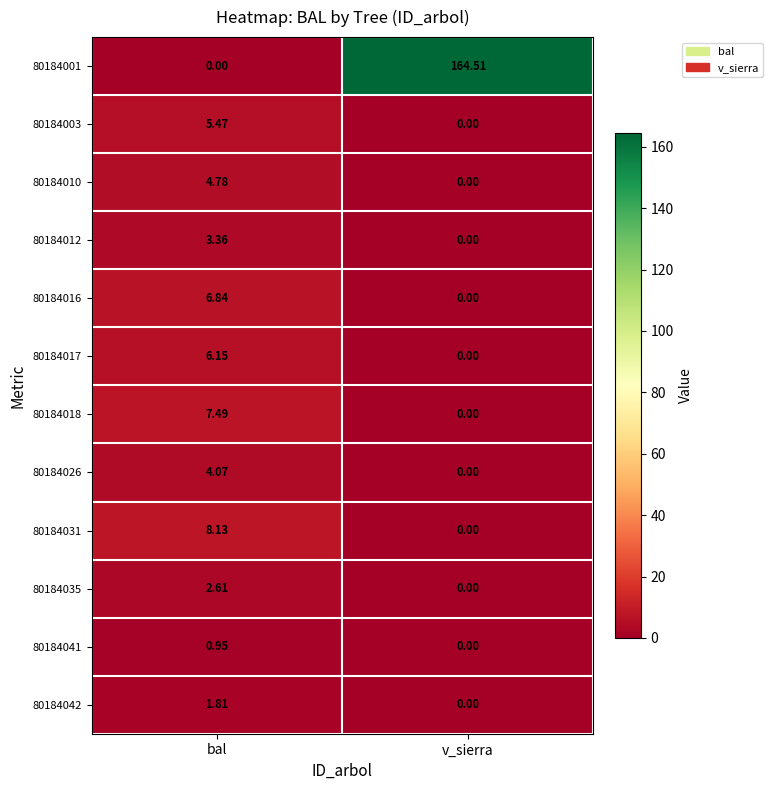

At which category is the sum across all series the highest?

v_sierra